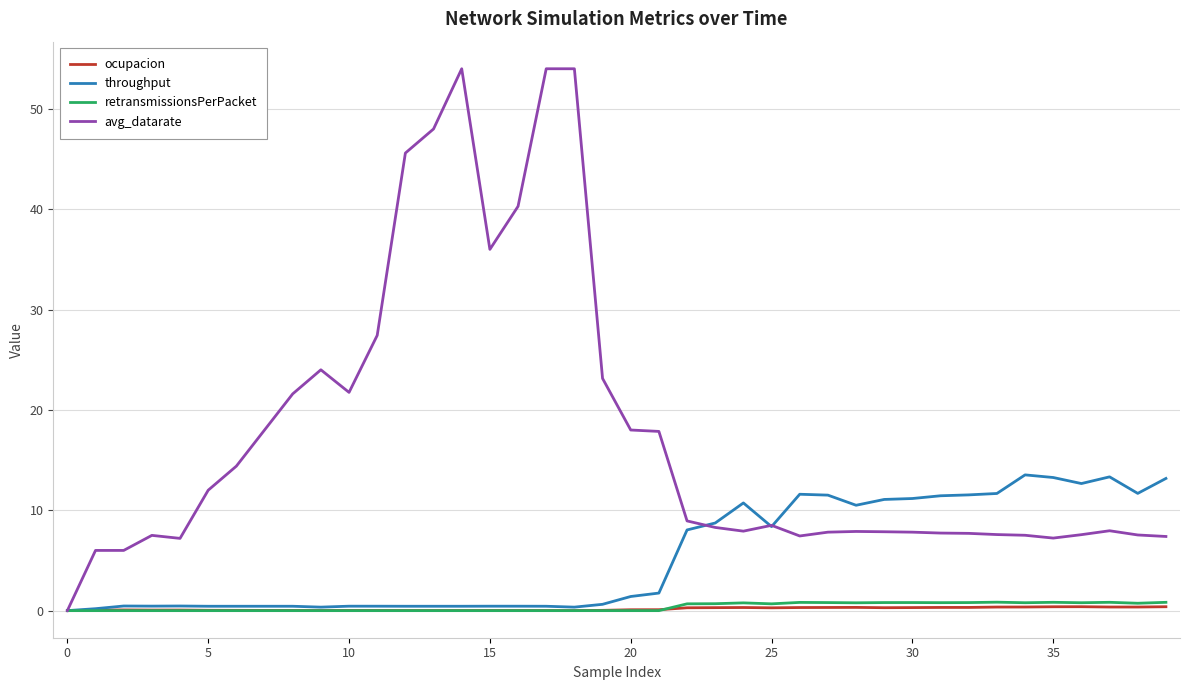

What is the difference between the maximum and second lowest values in the ocupacion series?

0.4